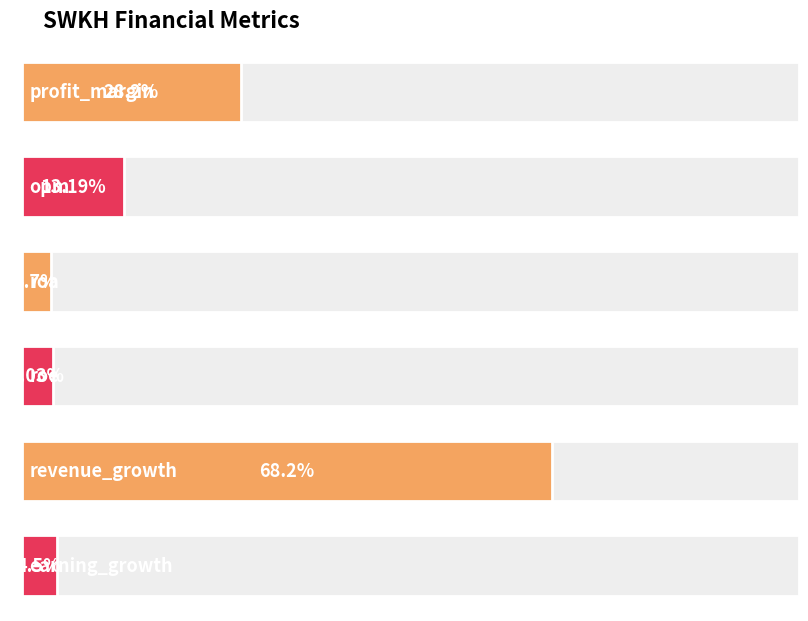

Which label corresponds to the largest value in the chart?

revenue_growth